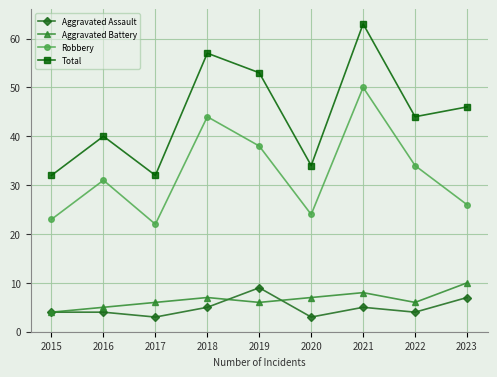

What is the average value of the Total series?

45